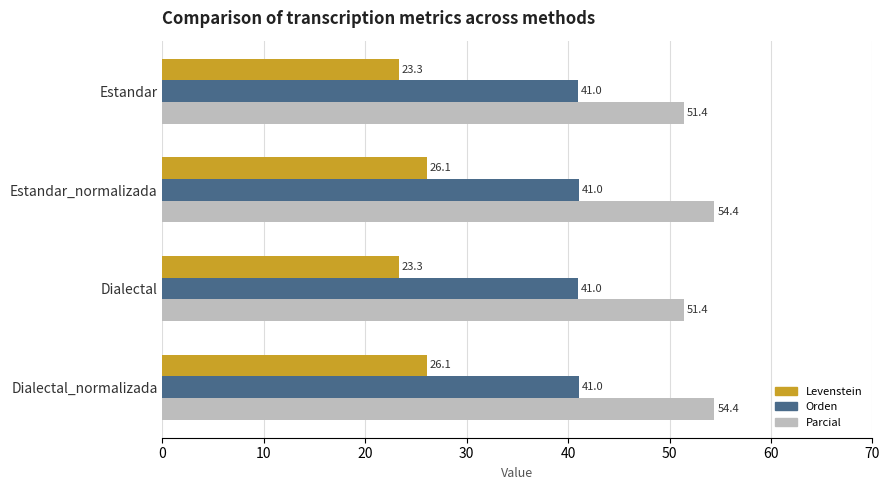

Count the Orden values in the range 41 to 42.

4